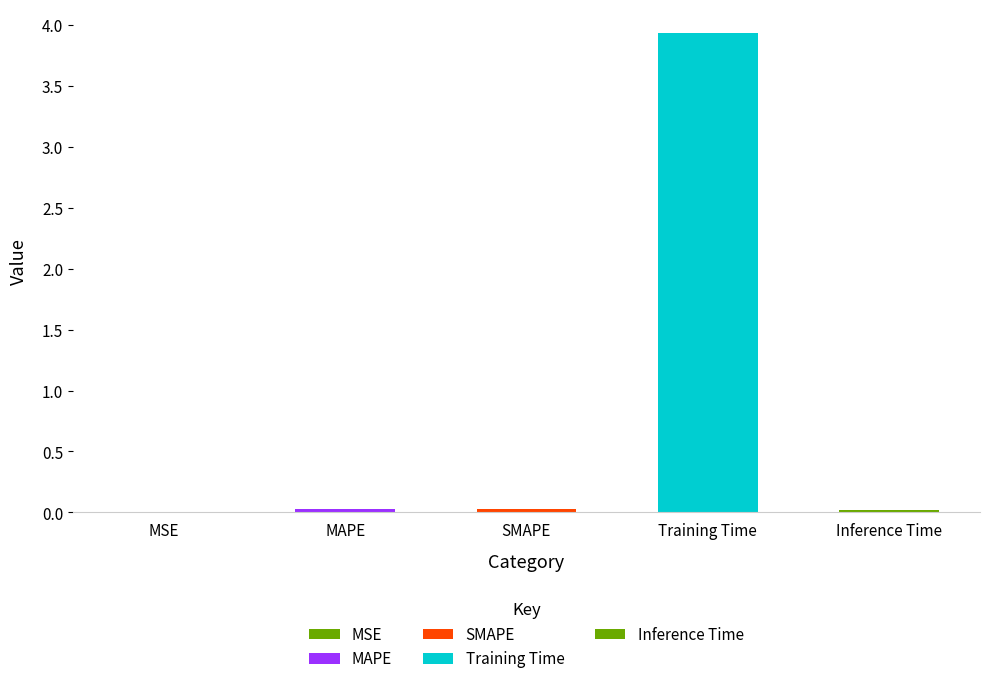

The chart shows a value of 3.9 at Training Time. True or false?

True